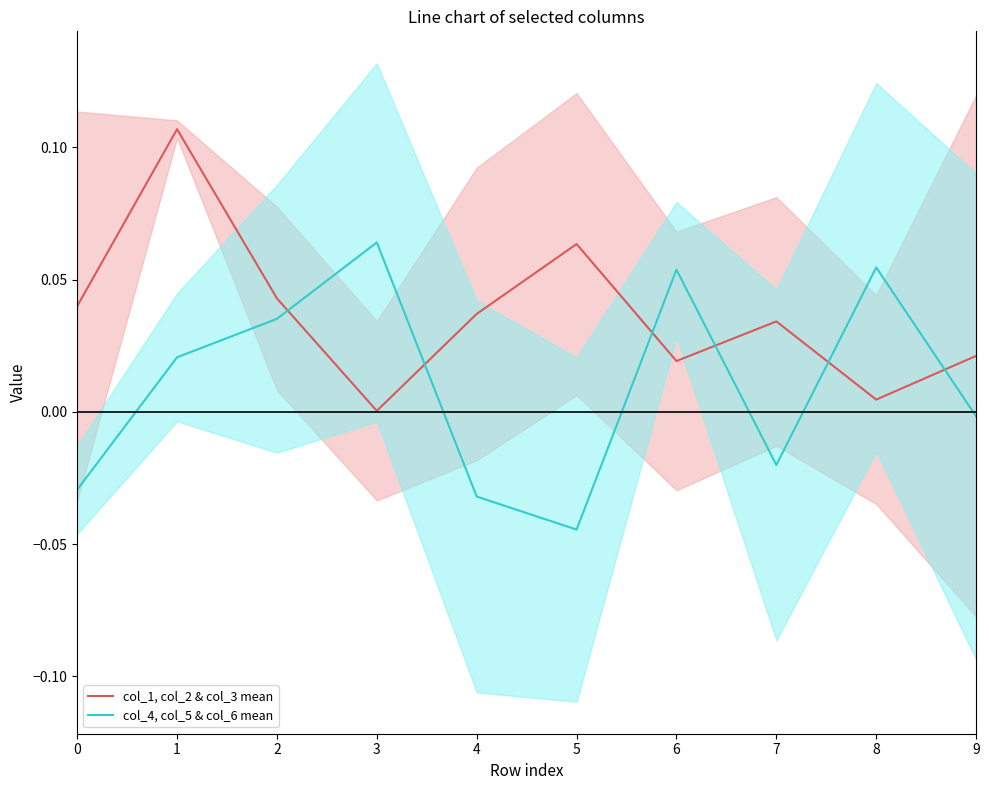

Reading left to right, extract all data points from this chart.

col_1, col_2 & col_3 mean: 0=0.0	1=0.1	2=0.0	3=0.0	4=0.0	5=0.1	6=0.0	7=0.0	8=0.0	9=0.0
col_4, col_5 & col_6 mean: 0=-0.0	1=0.0	2=0.0	3=0.1	4=-0.0	5=-0.0	6=0.1	7=-0.0	8=0.1	9=-0.0